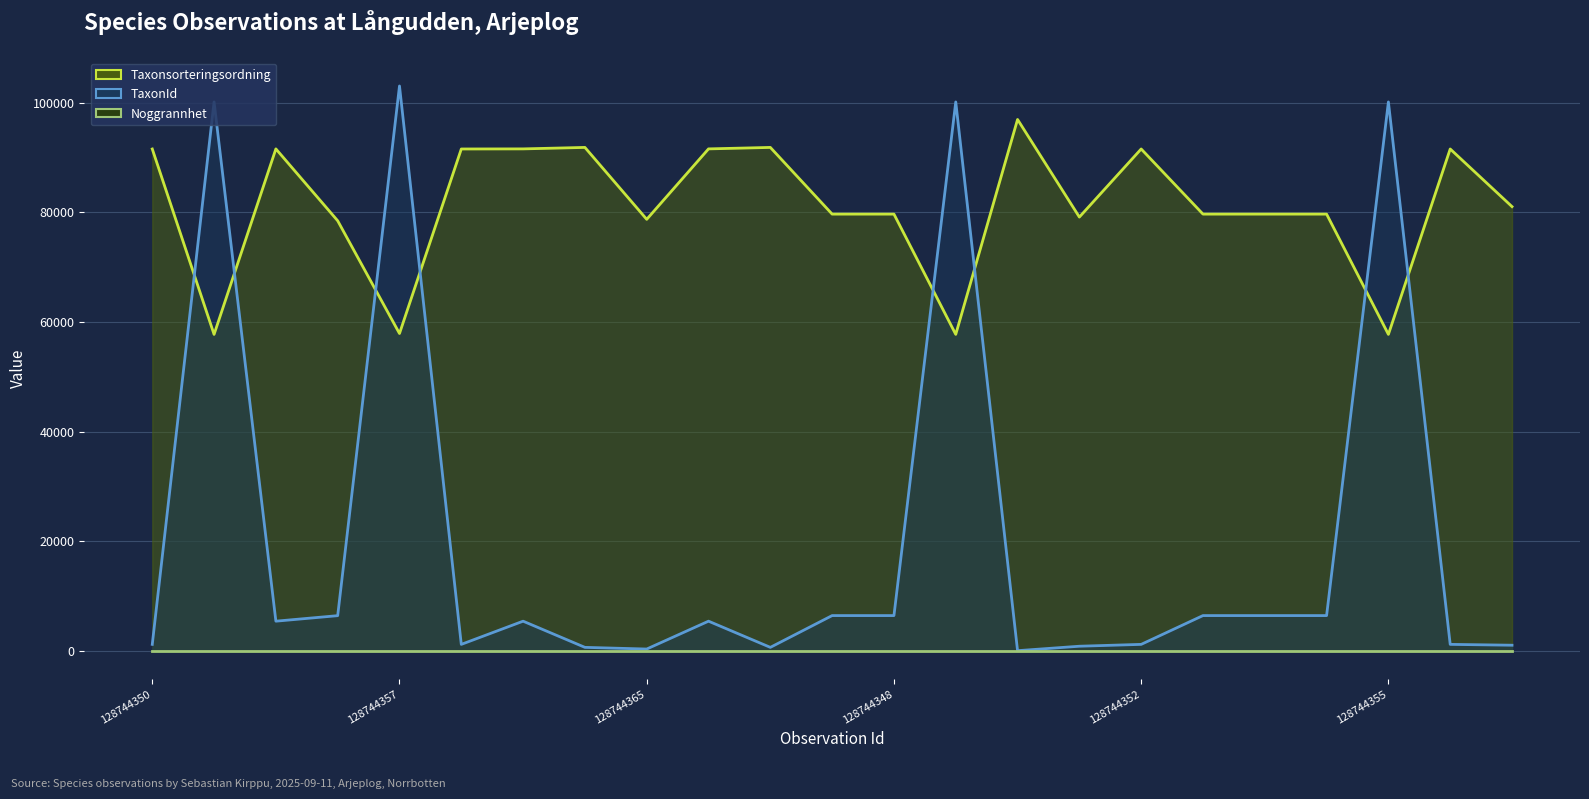

The value of Taxonsorteringsordning (line) at 128744355 is 57725. True or false?

True